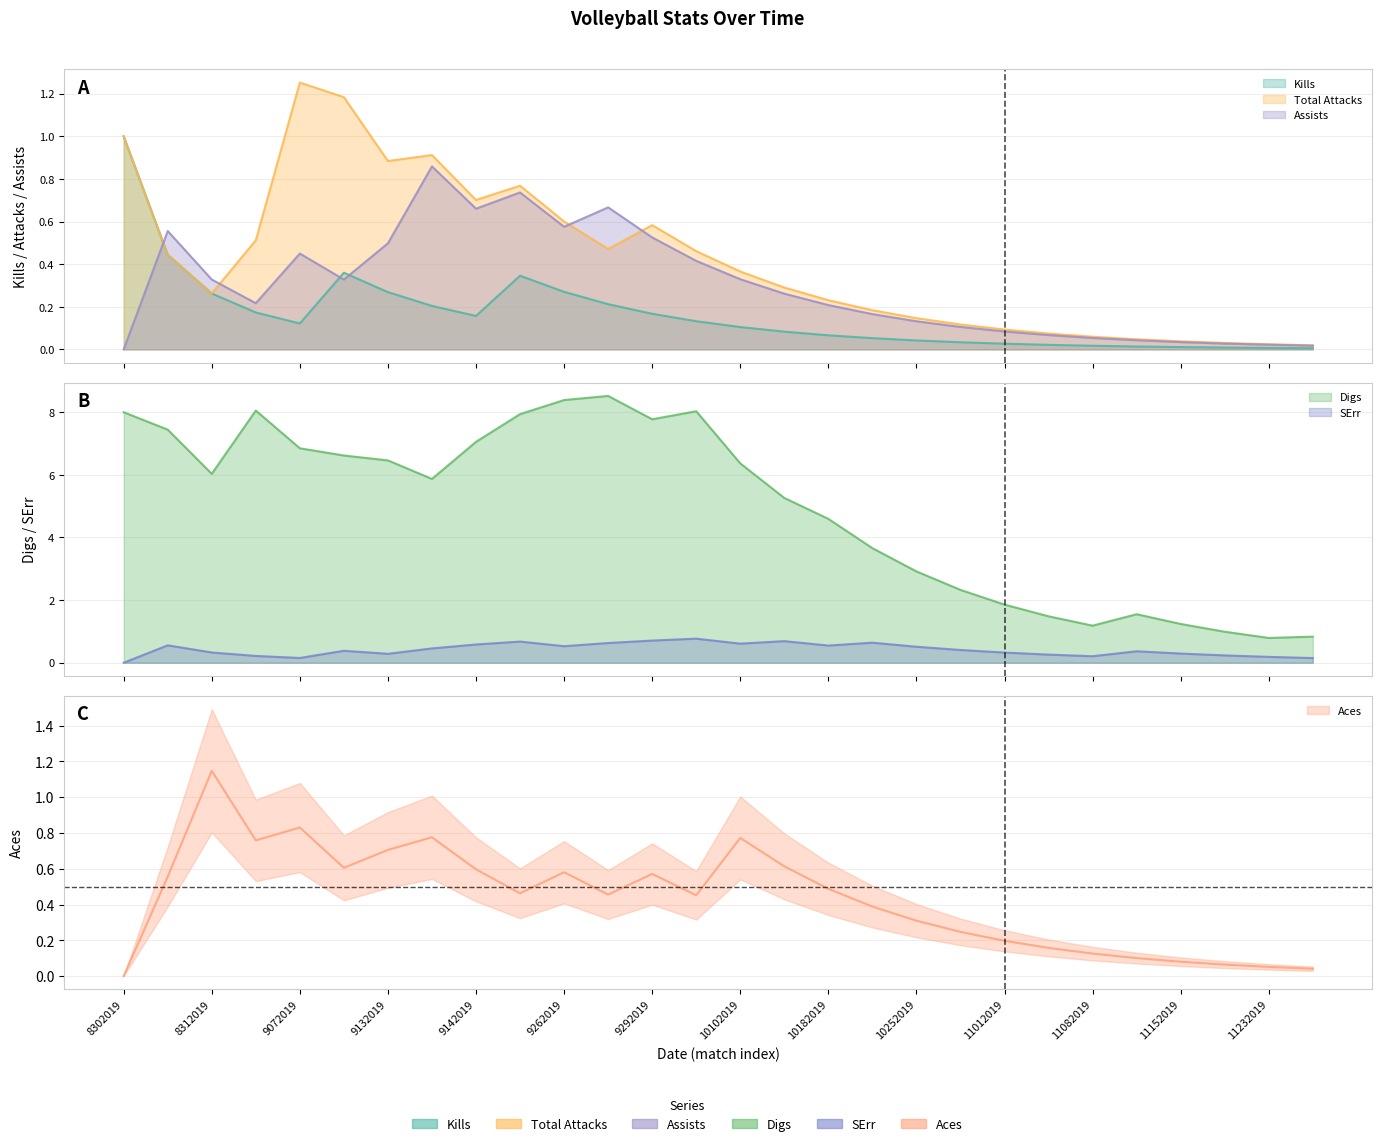

Between 9132019 and 11082019, which series saw the biggest shift?

Digs